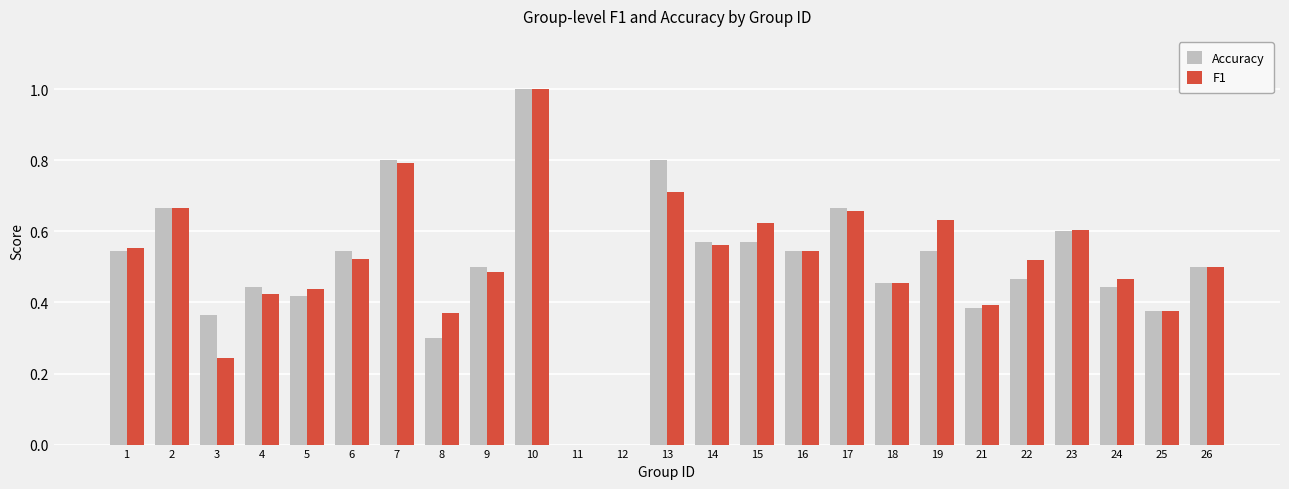

Which category has the highest value in the Accuracy series?

10